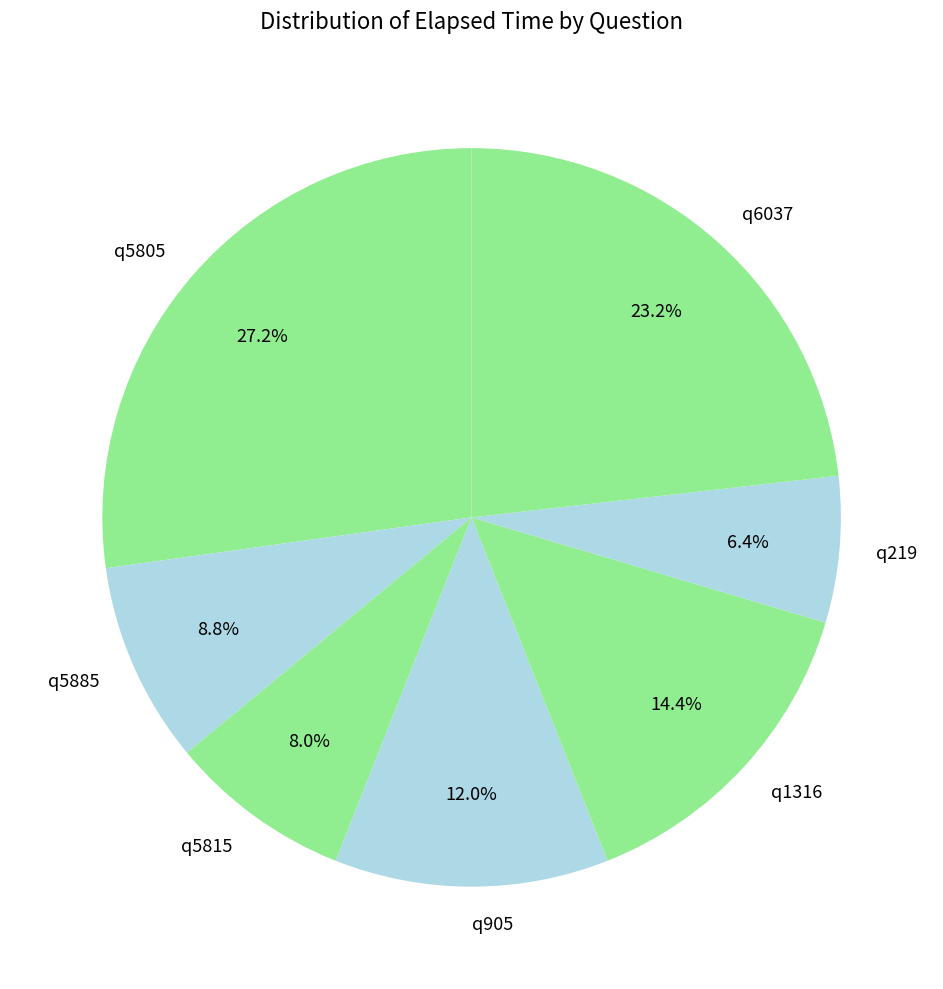

To the nearest percent, what portion does q905 represent?

12%